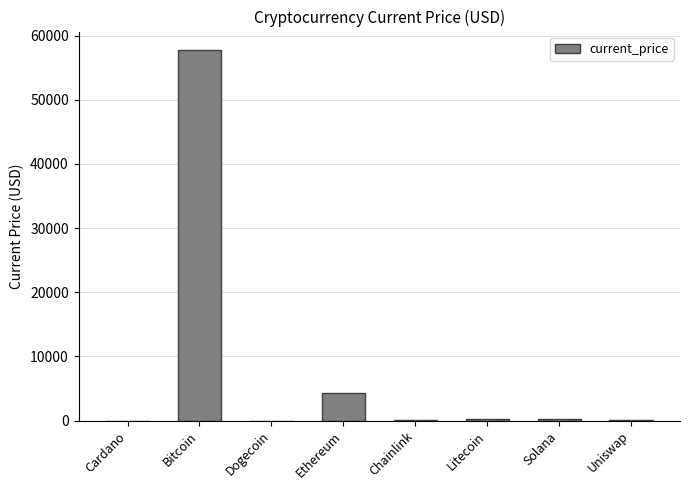

At which category does the chart reach its peak across all series?

Bitcoin